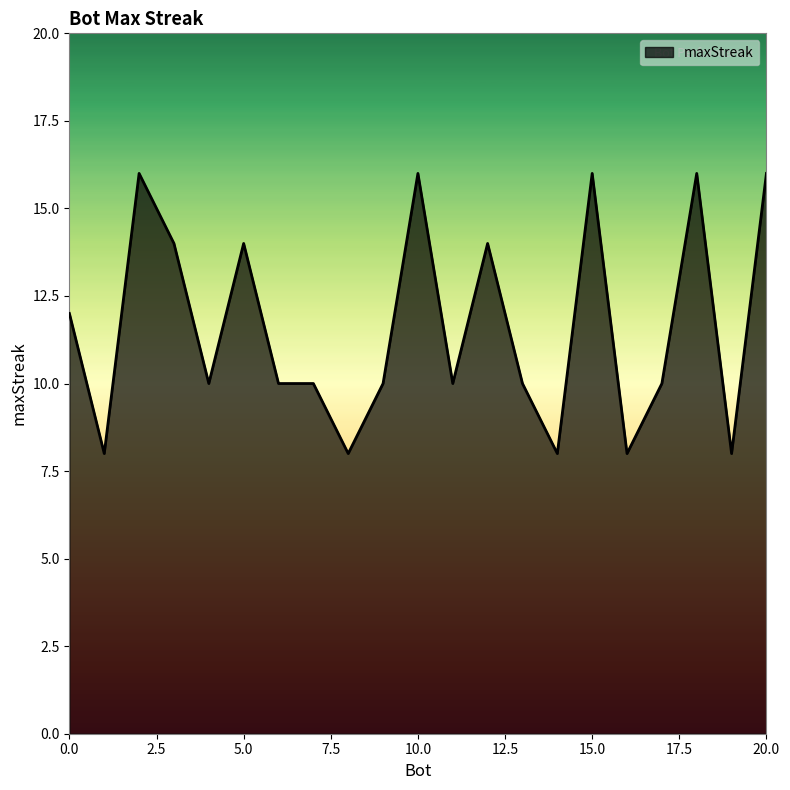

What is the smallest value displayed?

8